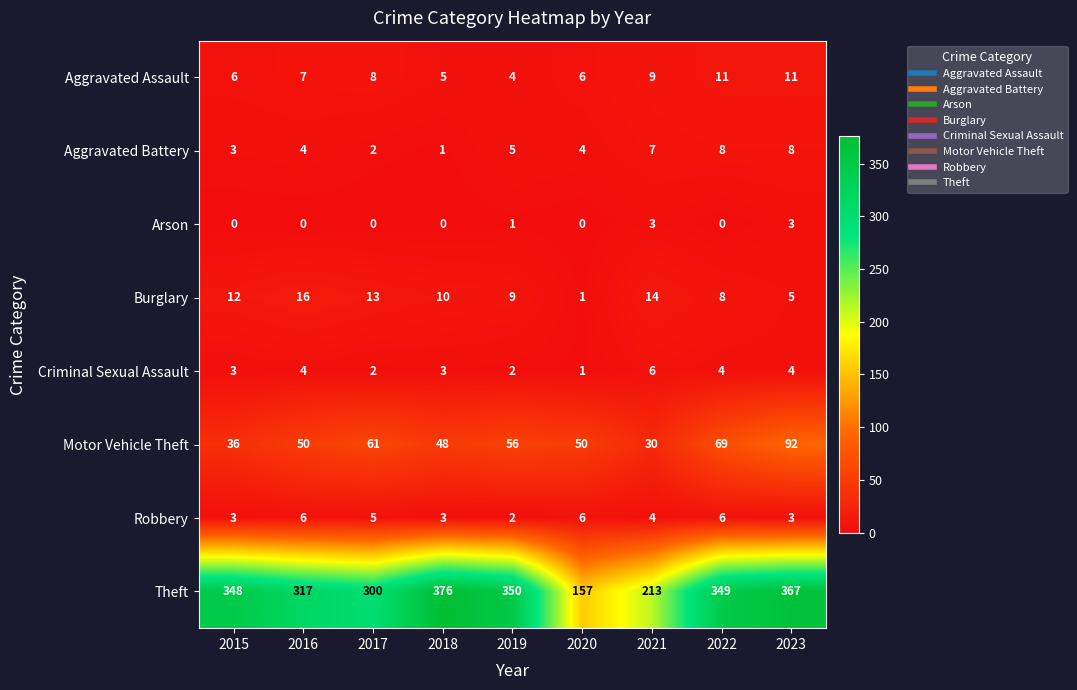

What is the difference between the Theft values at 2020 and 2023?

210